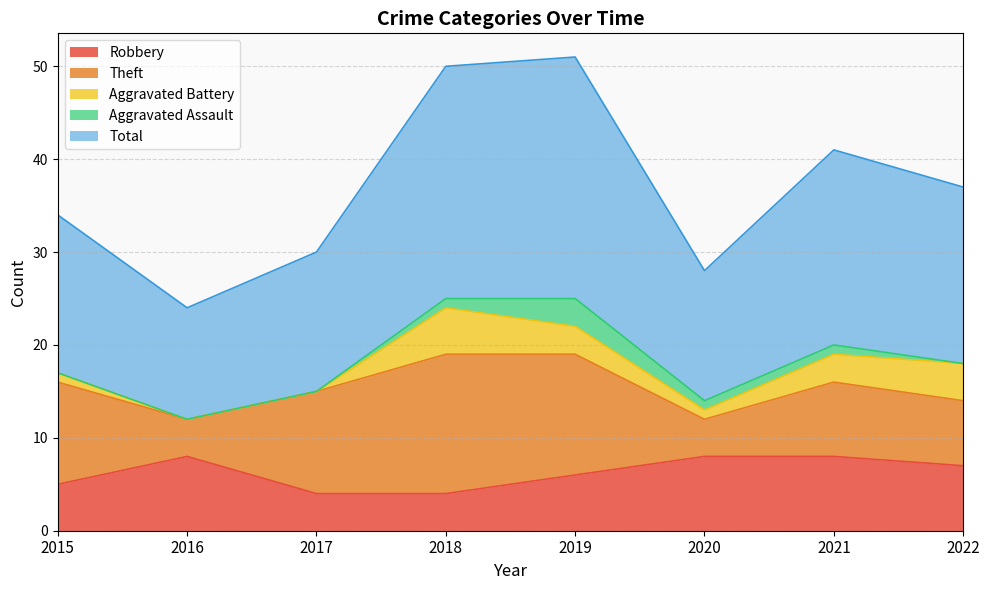

What is the spread (max minus min) of values at 2016?

12